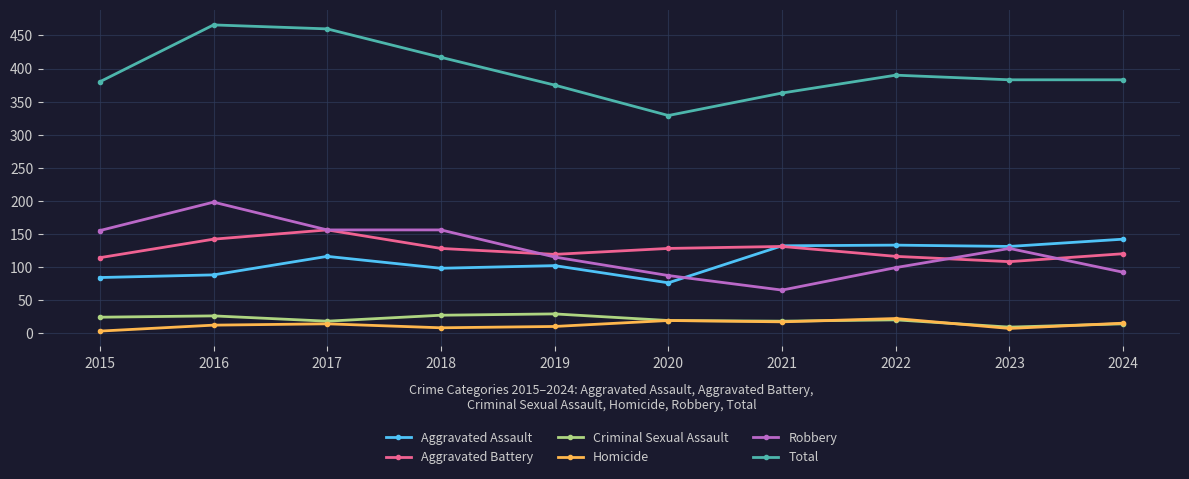

What is the sum of the Aggravated Battery values at 2022 and 2017?

272